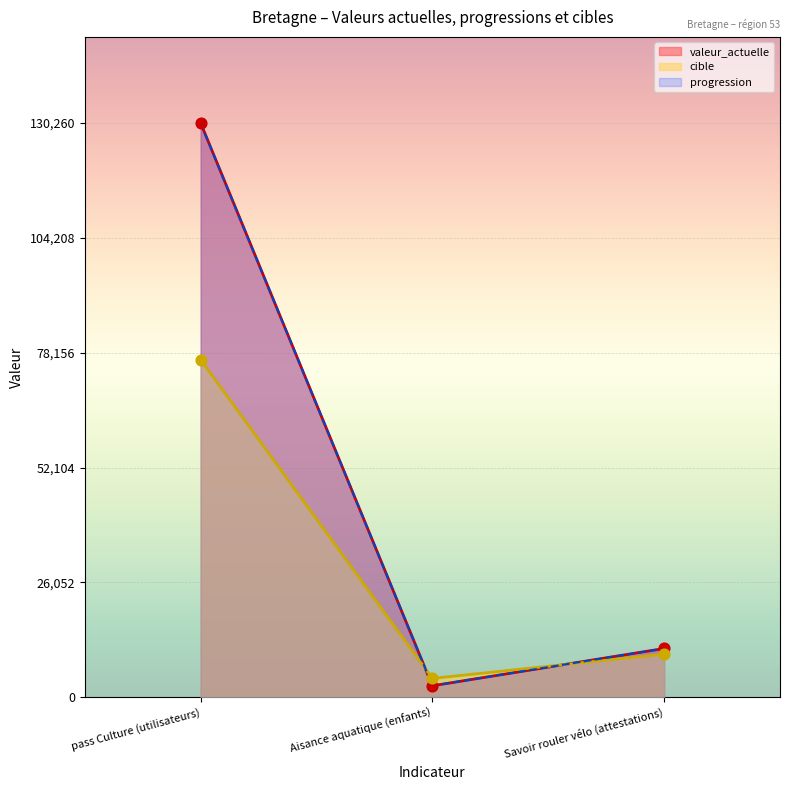

What is the total value across all series at Aisance aquatique (enfants)?

9469